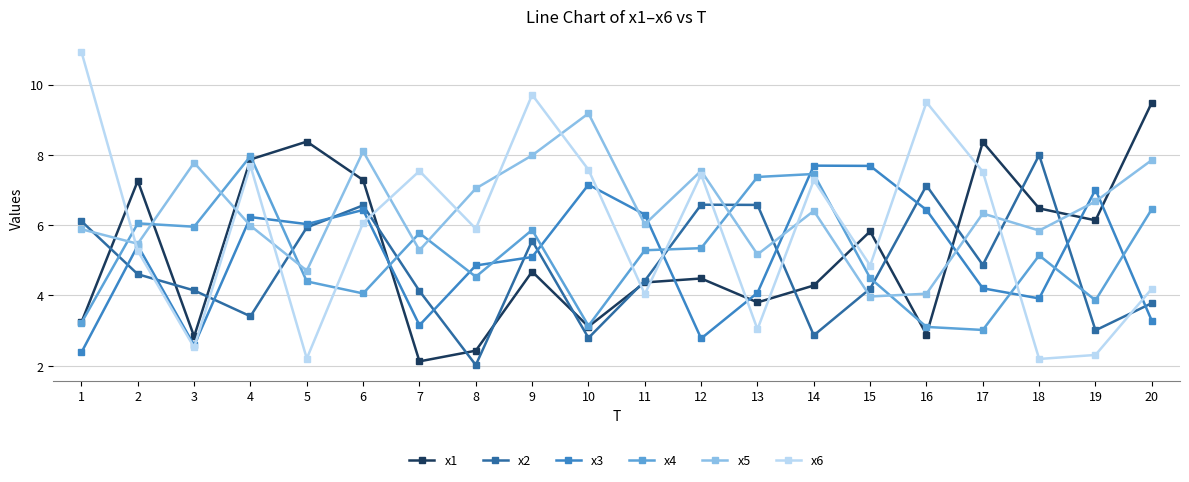

Is the value of x3 at 14 greater than the value of x5 at 5?

Yes